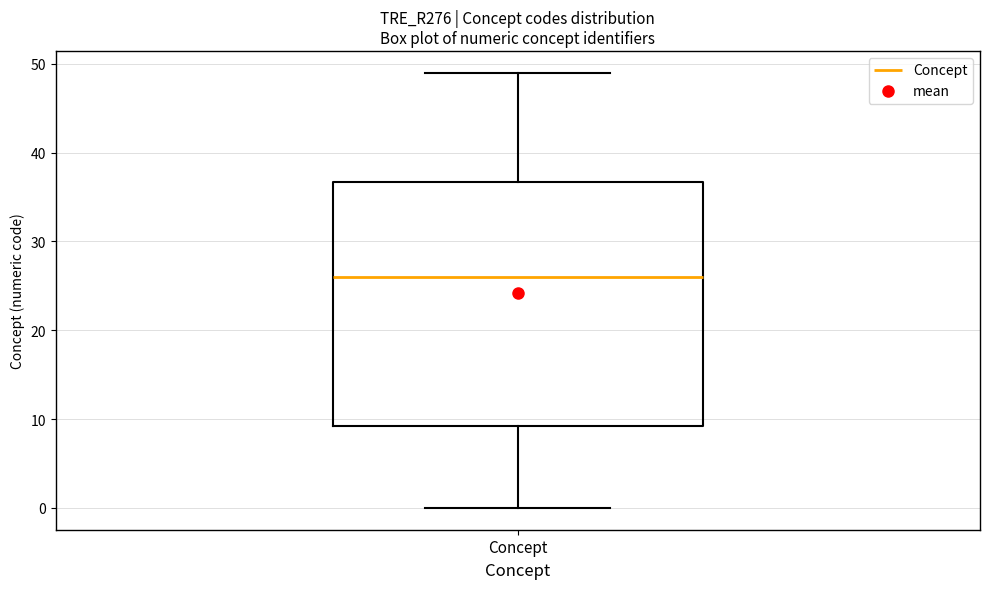

Transcribe this box plot: give where the median line is, the range the box spans, and where the two whiskers end, as read against the y-axis. The values are not printed on the chart, so give them approximately, as read against the axis.

median 26, box 9 to 37, whiskers 0 to 49